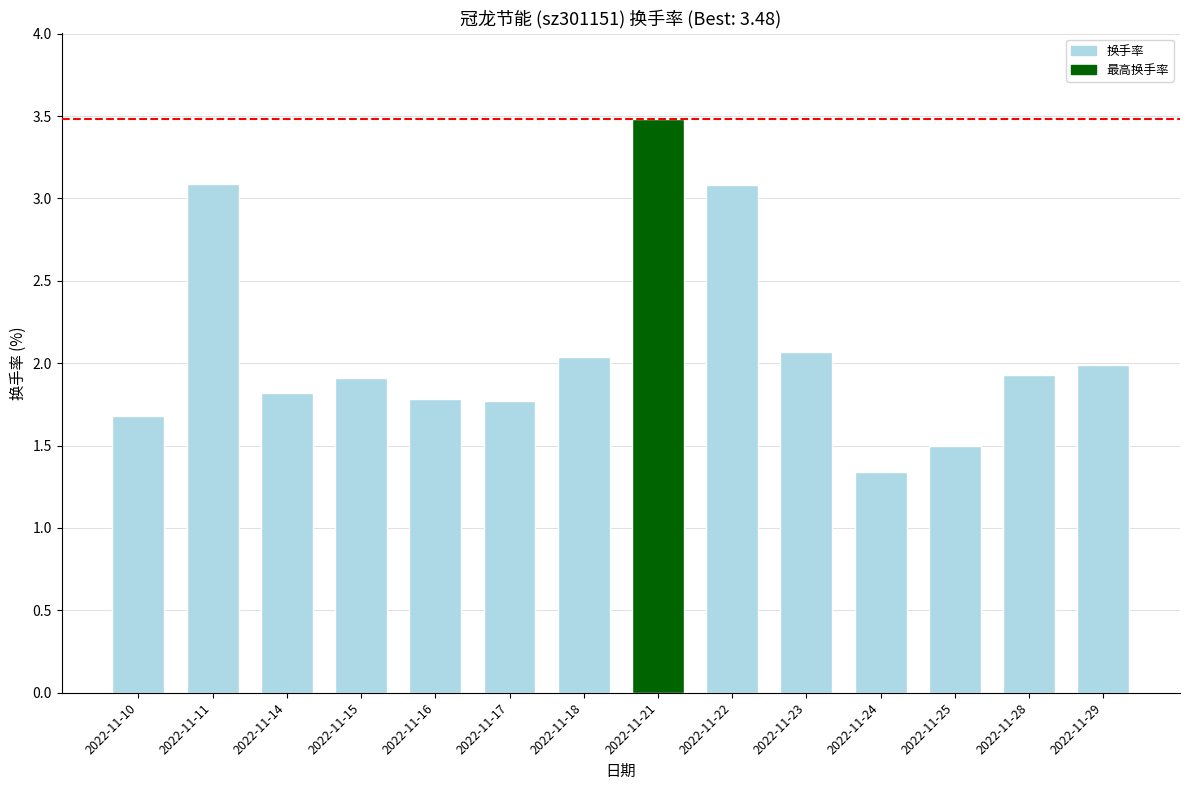

What is the sum of the values at 2022-11-23 and 2022-11-11?

5.2